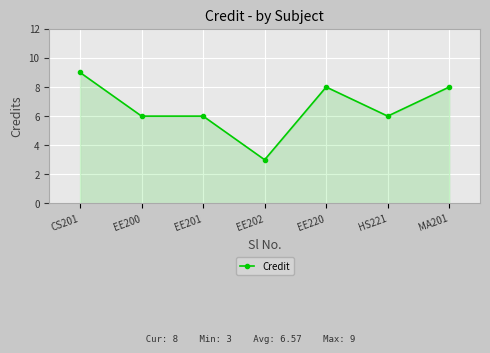

What position from the left is EE200?

2